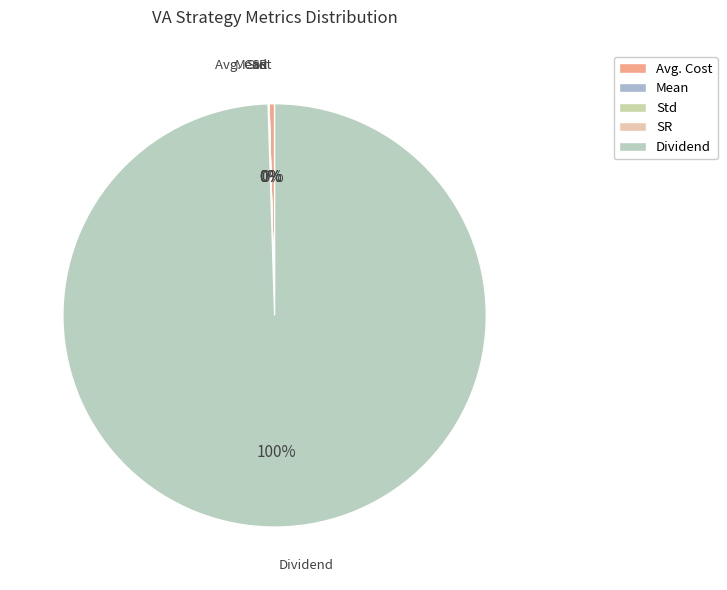

True or false: Dividend accounts for 100% of the total.

True